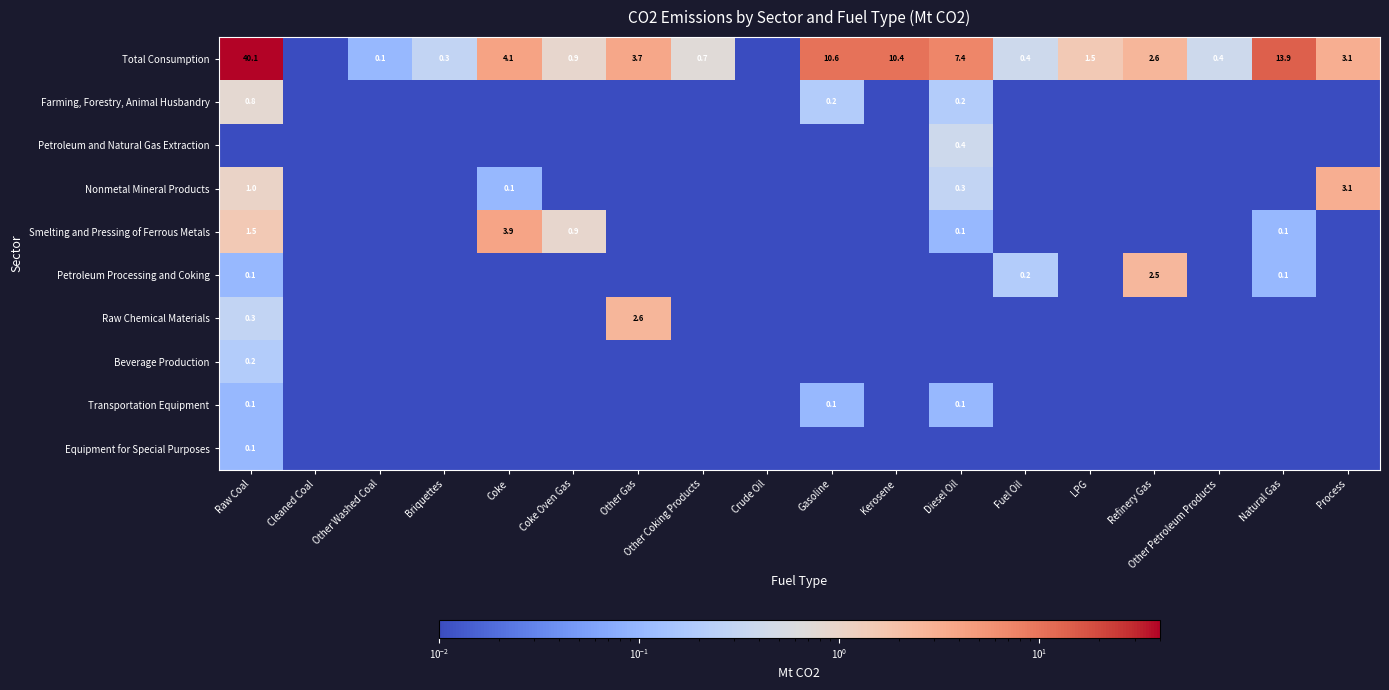

What is the difference between the second highest and minimum values in the Transportation Equipment series?

0.1